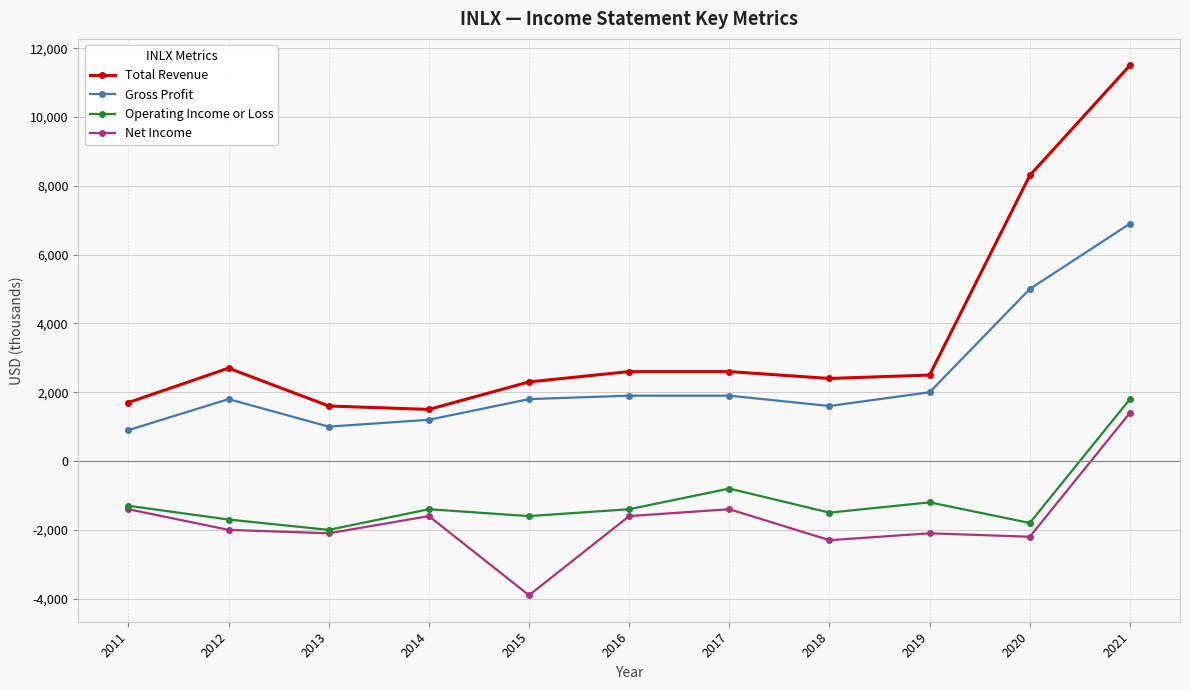

How many data points does each series have?

11